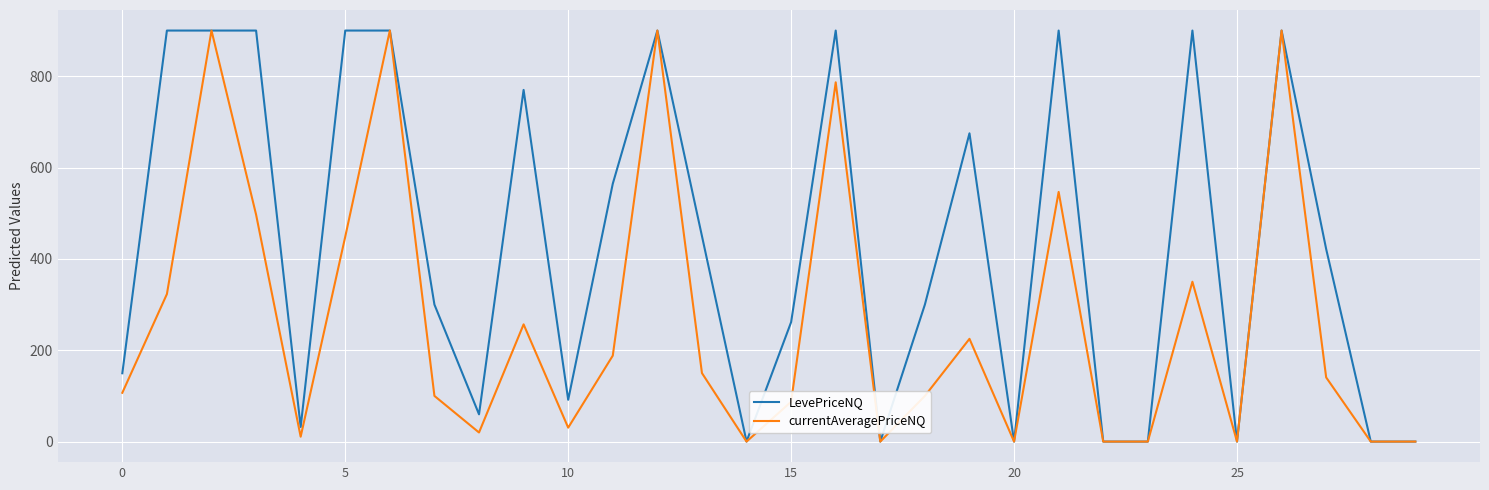

What is the highest value of the LevePriceNQ series?

900.0